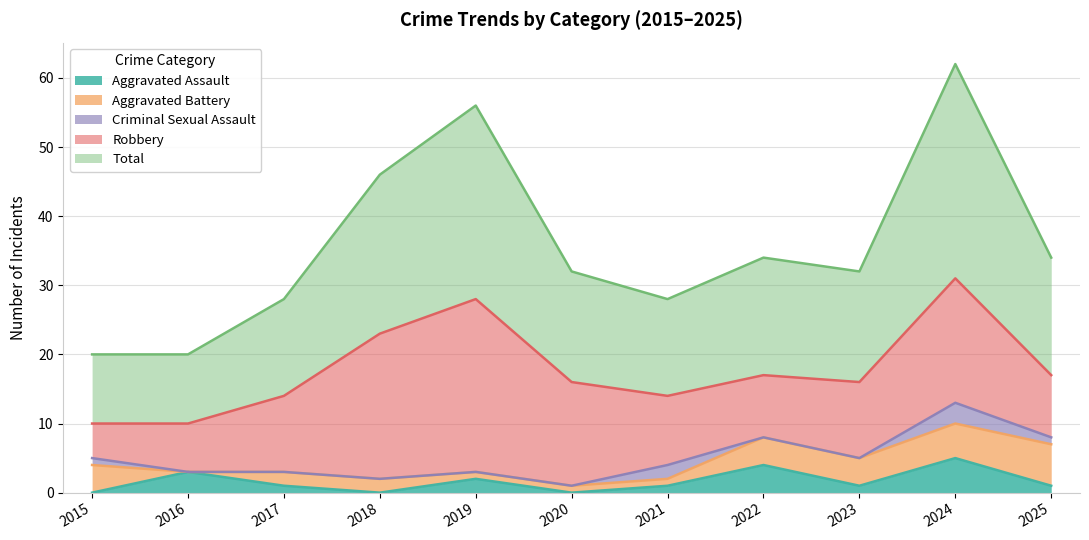

At how many categories does at least one series exceed 30?

1